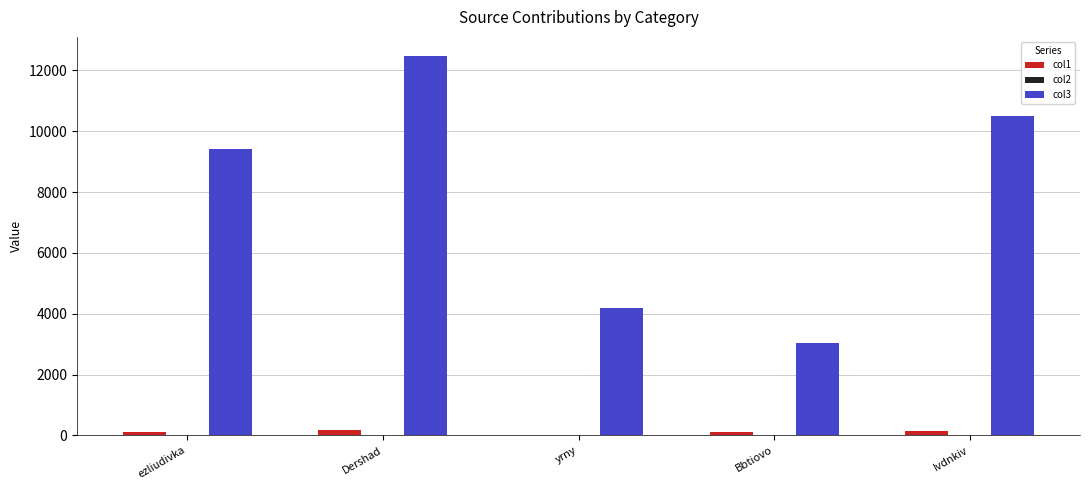

How many data points does each series have?

5